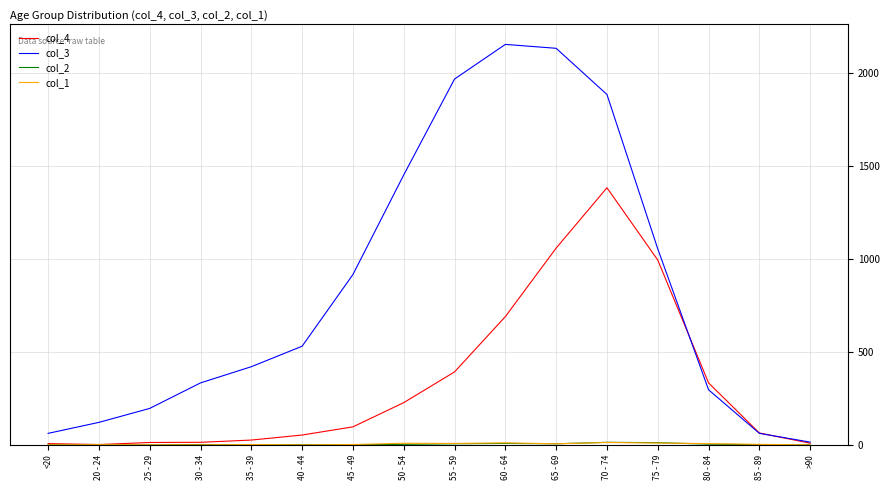

Which series has the largest total across all categories?

col_3